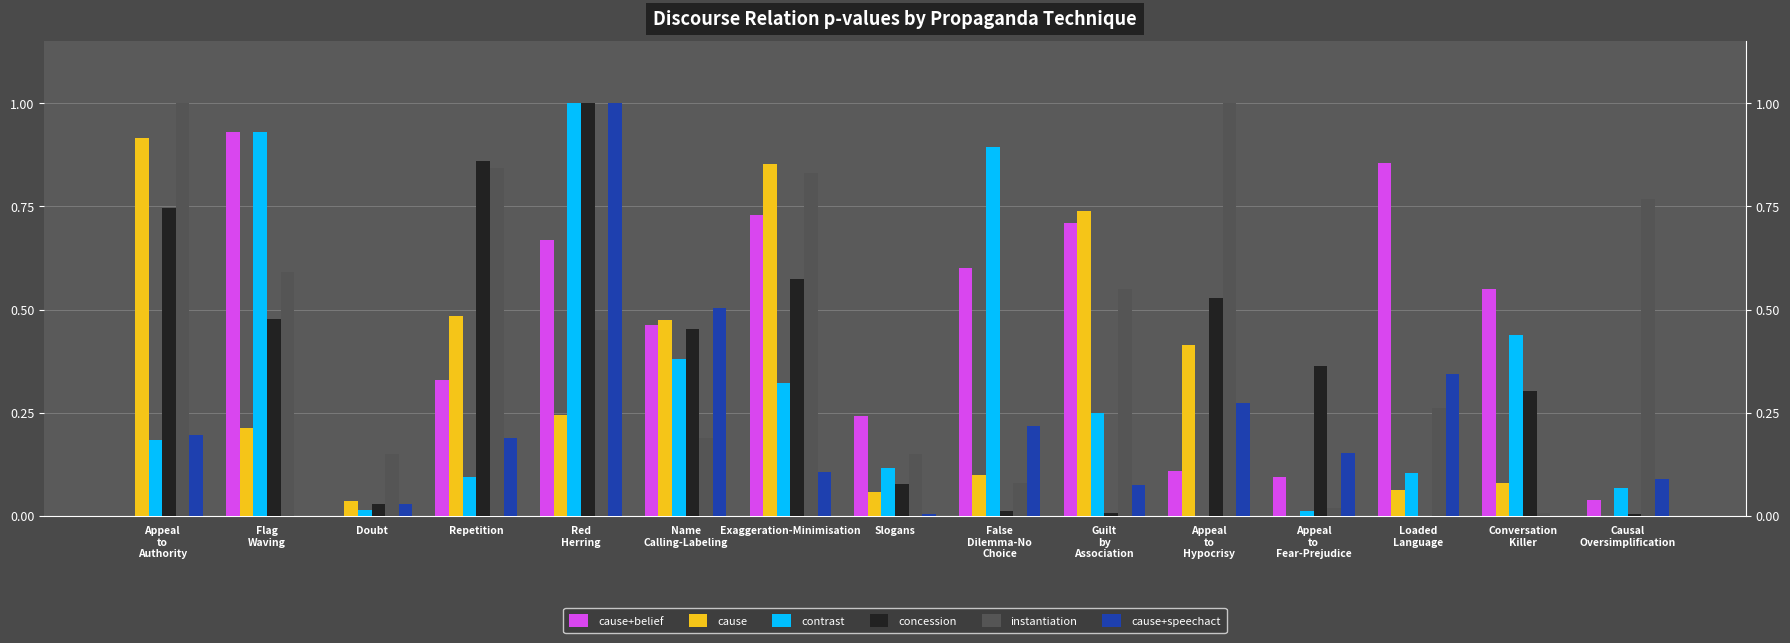

Which series changed the most between Appeal
to
Authority and Causal
Oversimplification?

cause